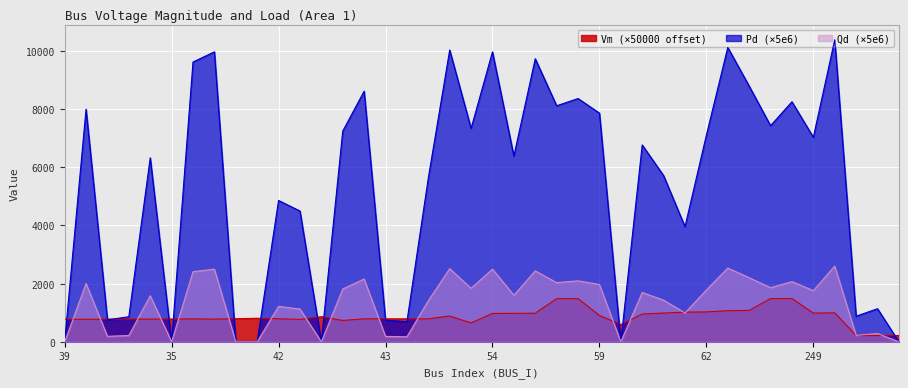

Reading left to right, what are all the values shown in this chart?

Vm: 39=775.5	52=773.2	36=779.5	33=781.1	34=780.6	35=783.2	37=788.5	38=780.7	40=794.2	45=810.0	42=791.7	49=770.4	55=862.7	56=734.3	41=791.2	43=790.3	44=789.9	46=789.7	61=886.0	215=648.6	54=975.6	65=978.5	66=982.3	63=1483.8	64=1484.3	59=905.0	214=592.4	57=955.5	58=988.4	60=1021.0	62=1027.6	252=1070.6	253=1078.4	255=1486.3	256=1487.7	249=987.3	244=995.3	74=216.4	75=216.6	77=217.0
Pd: 39=0.0	52=2003.9	36=189.4	33=216.1	34=1585.2	35=0.0	37=2410.4	38=2498.6	40=0.0	45=0.0	42=1217.8	49=1126.7	55=0.0	56=1815.5	41=2159.4	43=186.0	44=173.7	46=1410.8	61=2513.9	215=1838.8	54=2498.0	65=1600.1	66=2438.8	63=2033.8	64=2095.9	59=1970.5	214=0.0	57=1696.4	58=1431.7	60=992.1	62=1780.4	252=2536.5	253=2203.7	255=1862.0	256=2068.1	249=1762.0	244=2602.3	74=220.5	75=285.2	77=0.0
Qd: 39=0.0	52=7995.5	36=755.8	33=862.3	34=6325.2	35=0.0	37=9617.6	38=9969.4	40=0.0	45=0.0	42=4859.2	49=4495.5	55=0.0	56=7243.9	41=8616.1	43=742.2	44=693.0	46=5629.1	61=10030.7	215=7336.7	54=9967.2	65=6384.5	66=9730.9	63=8114.8	64=8362.8	59=7862.4	214=0.0	57=6768.6	58=5712.7	60=3958.7	62=7104.0	252=10120.6	253=8792.8	255=7429.5	256=8252.0	249=7030.5	244=10383.4	74=879.8	75=1137.8	77=0.0